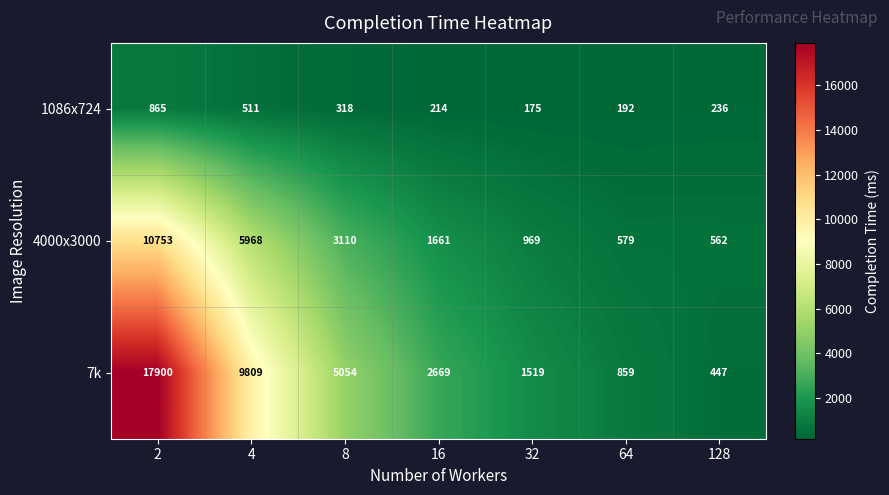

Rank the series by their maximum value, from lowest to highest.

1086x724, 4000x3000, 7k